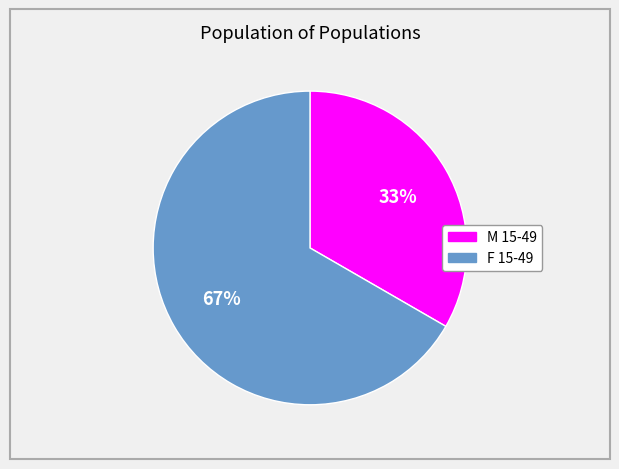

Count the number of slices in the pie.

2